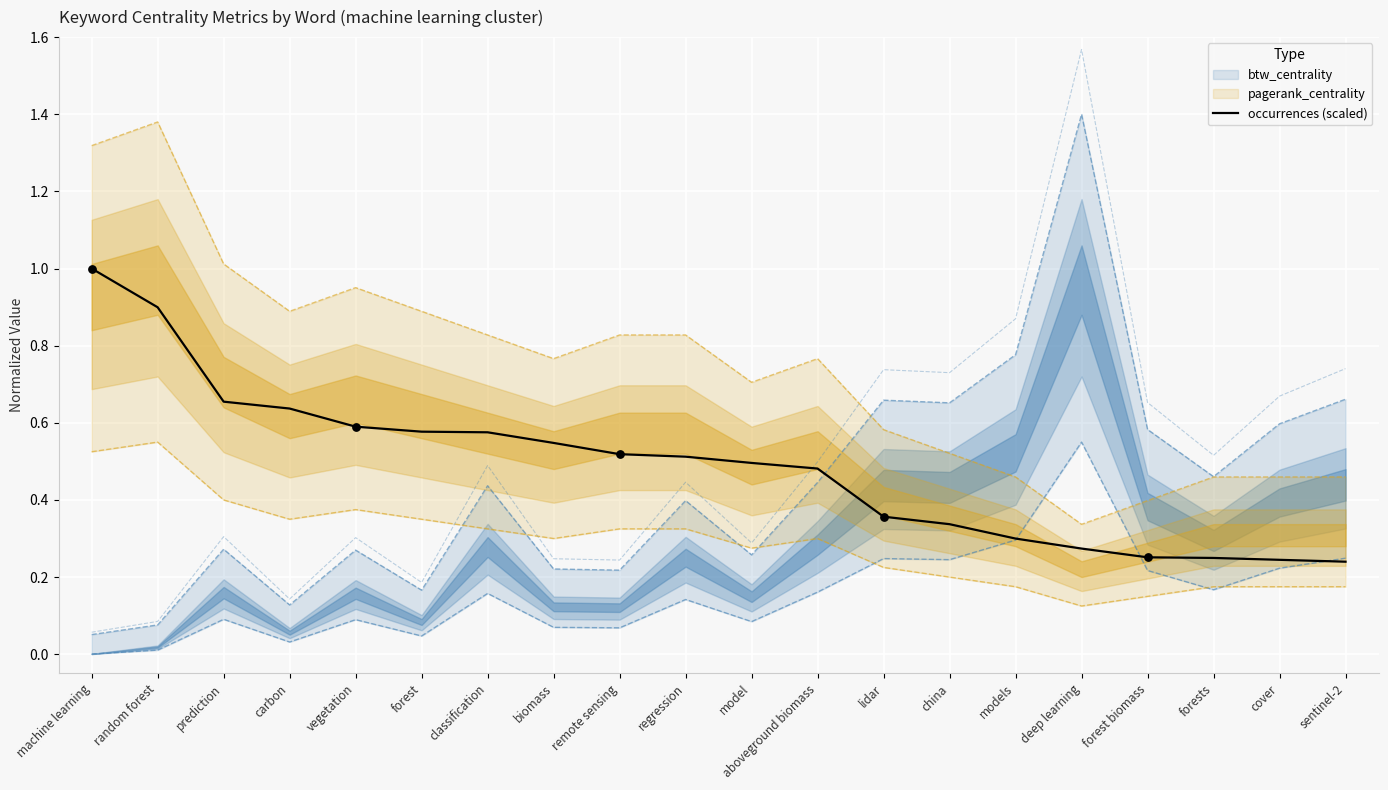

Which has a higher value, prediction or classification?

prediction